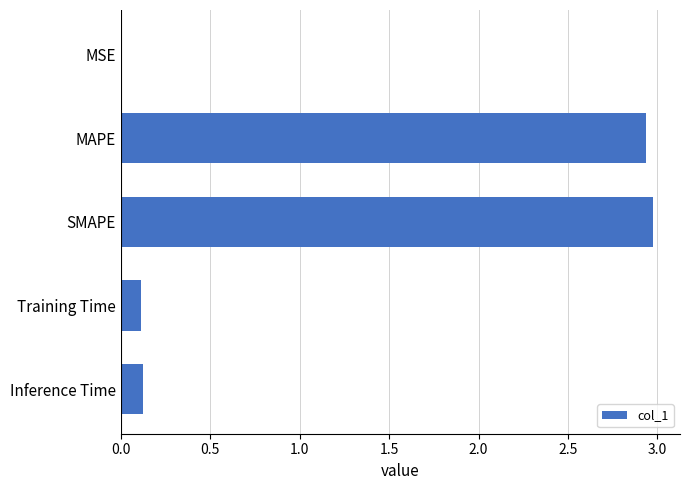

What is the sum of all values?

6.1